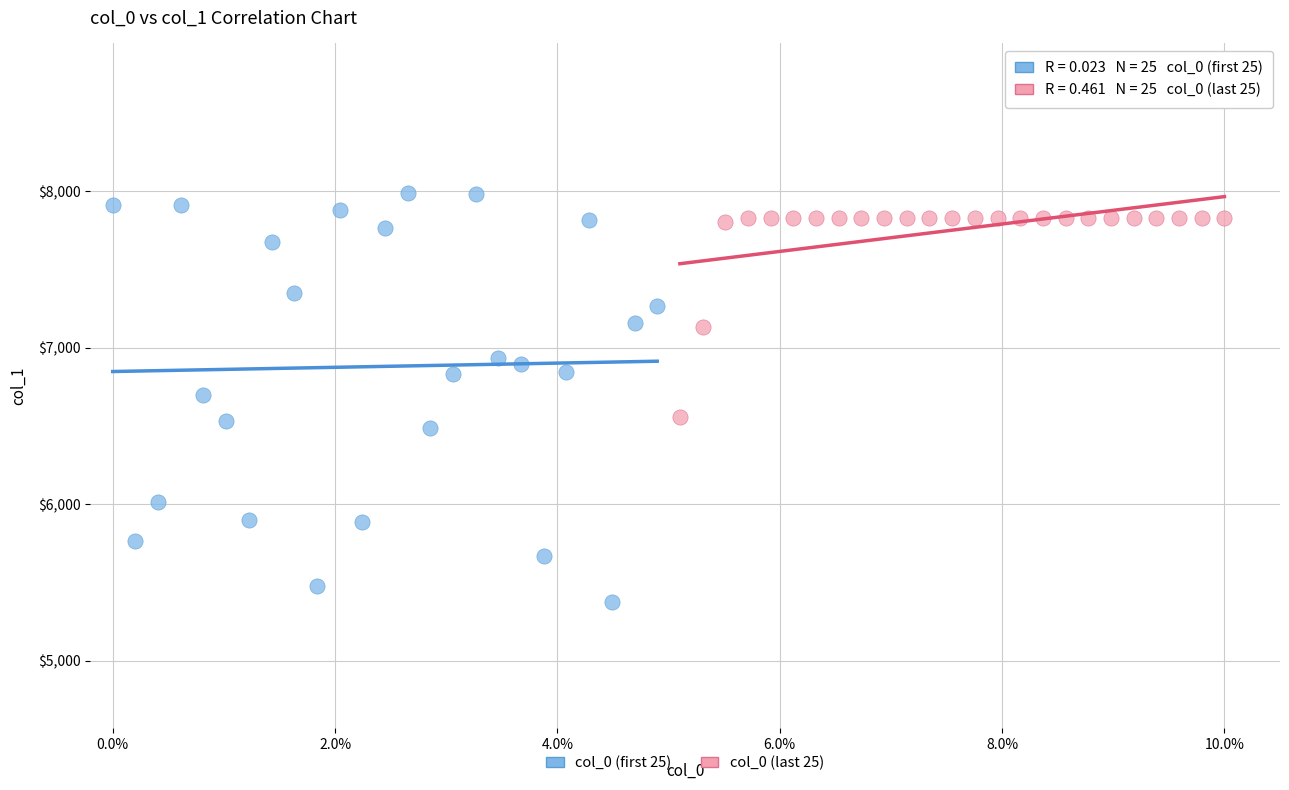

What are all the series names shown in the legend?

col_0 (first 25), col_0 (last 25)